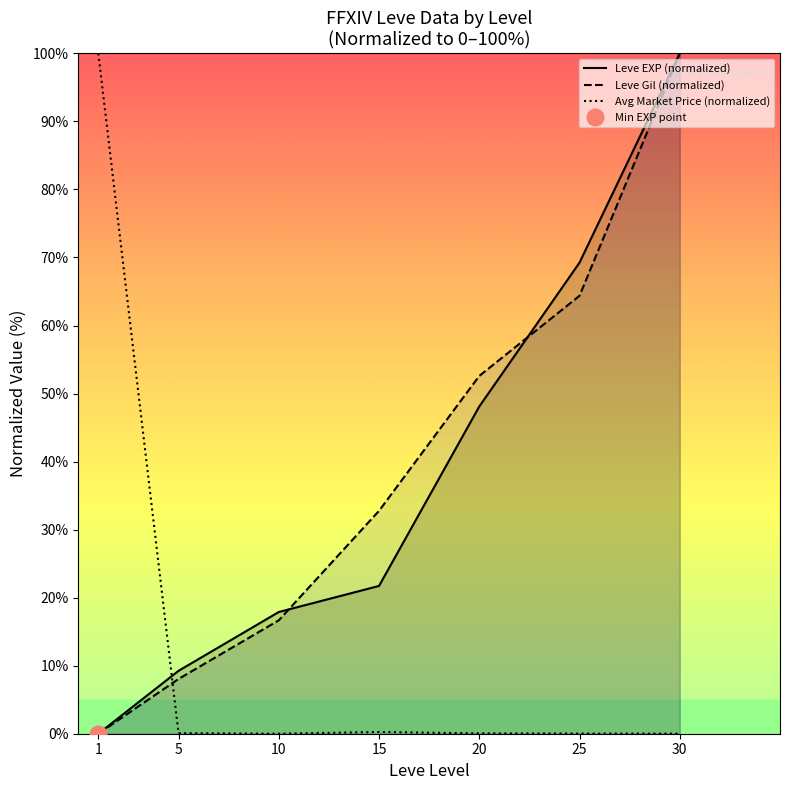

How many positive values does the Leve EXP (normalized) series have?

6